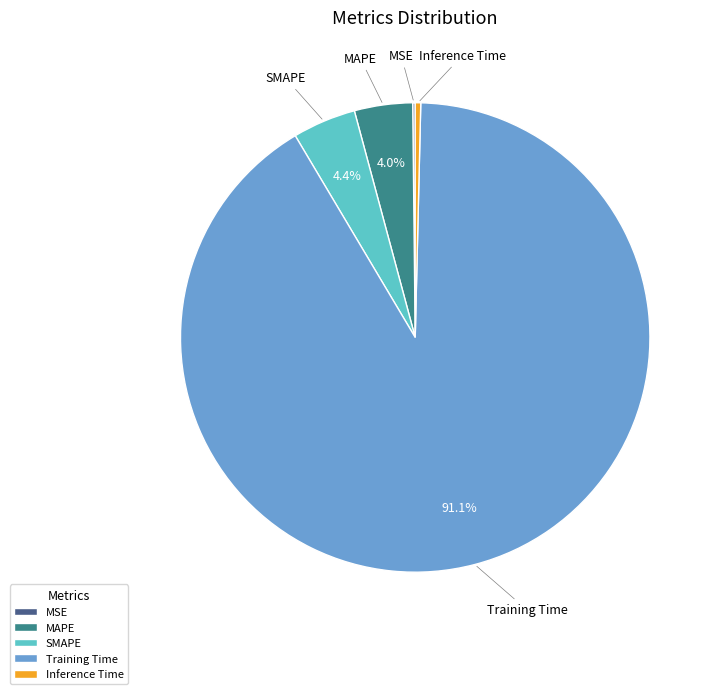

What is the largest slice in the pie chart?

Training Time